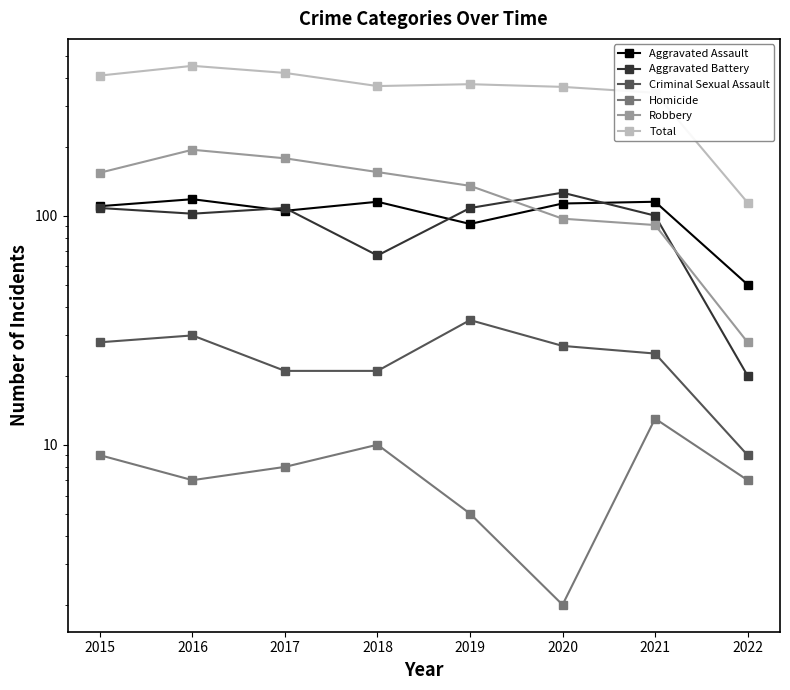

At which label does Robbery reach its peak?

2016